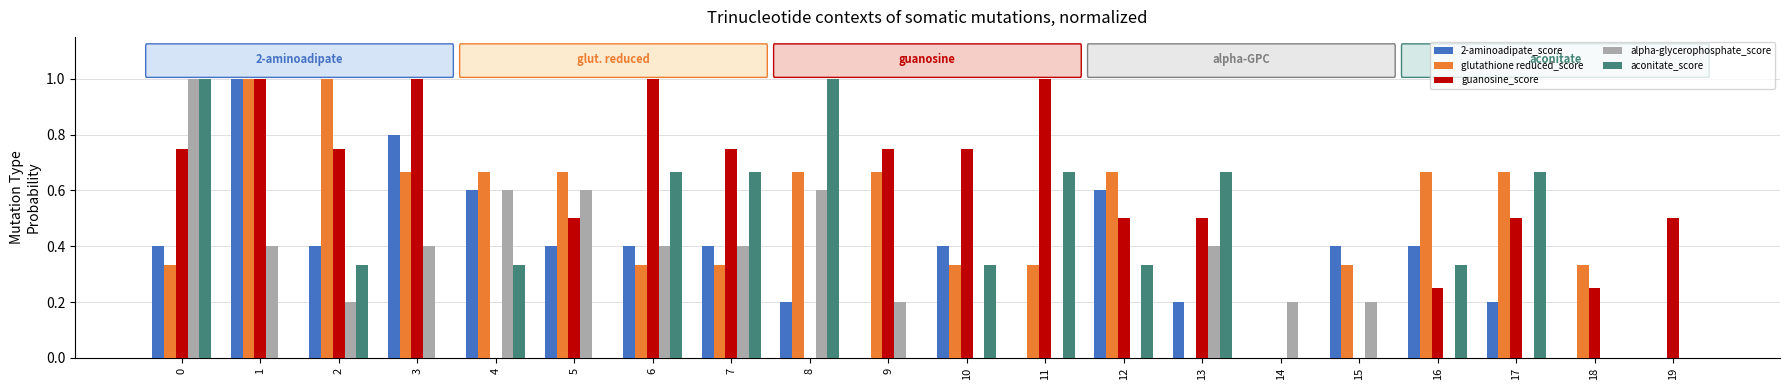

Is it true that aconitate_score equals -0.4 at 9?

False